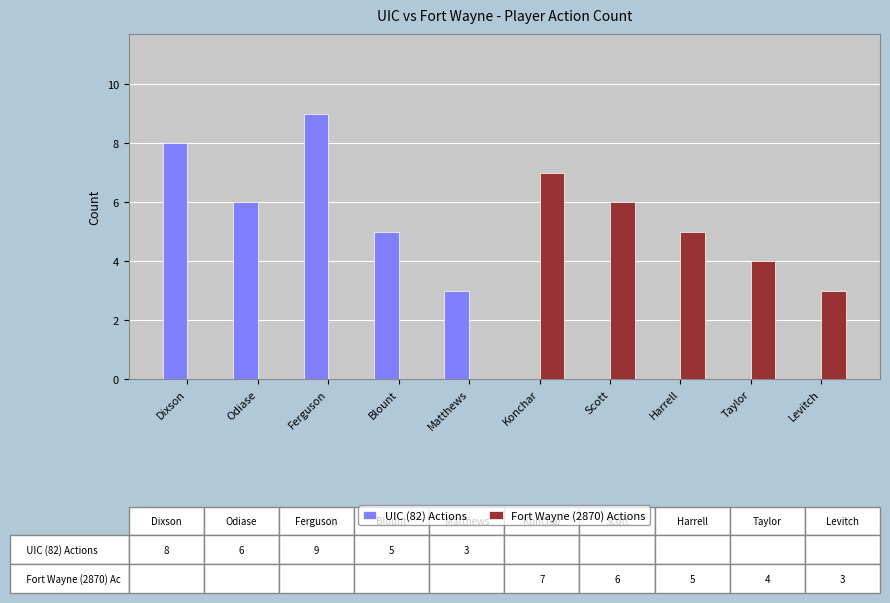

Is the value of UIC (82) Actions at Blount greater than the value of Fort Wayne (2870) Actions at Blount?

Yes